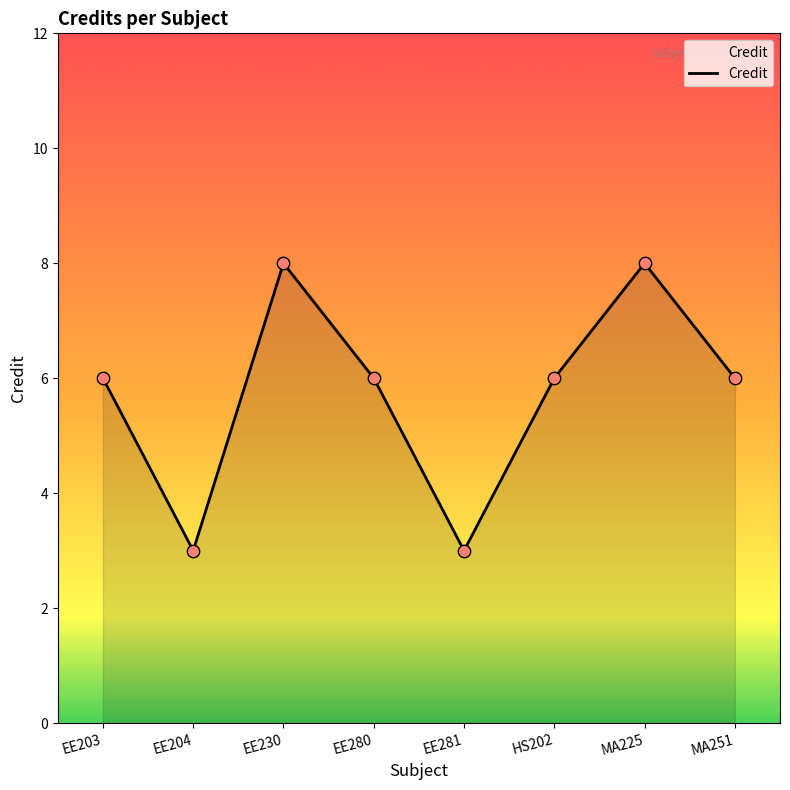

Approximately how many times larger is the value at EE204 compared to MA251?

0.5